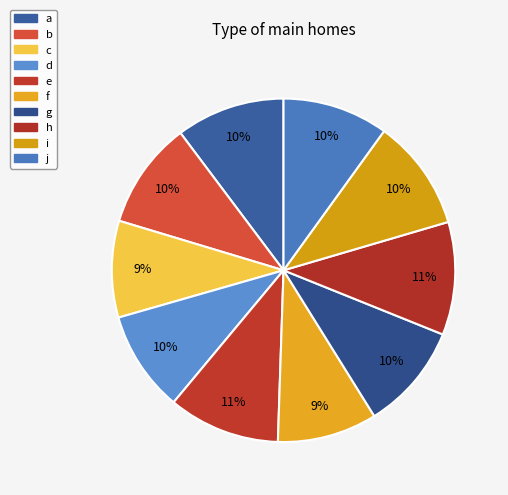

How many segments does this pie chart have?

10